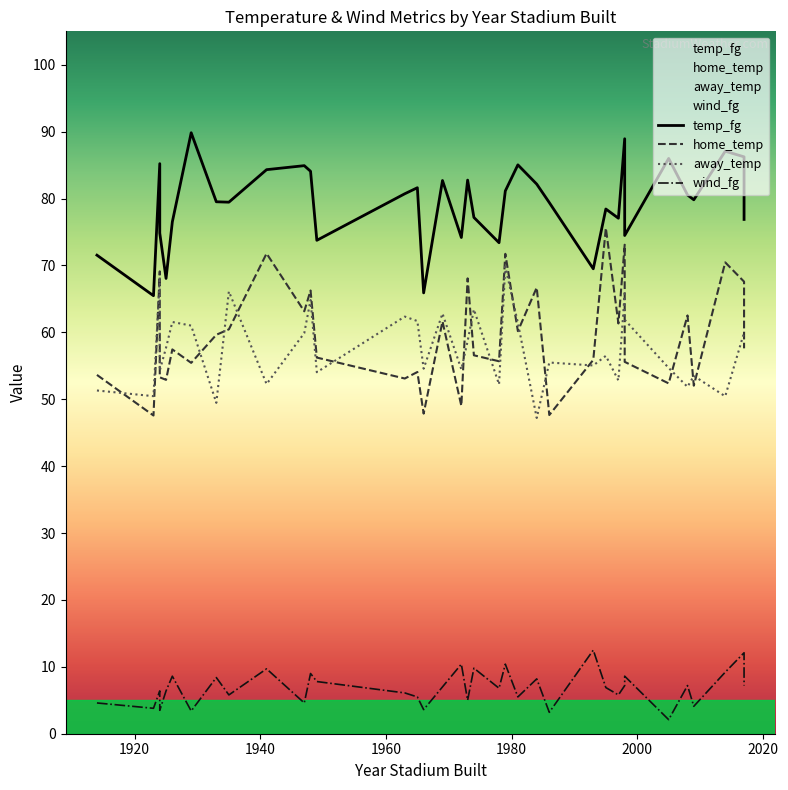

What is the difference between the highest and lowest values at 6?

83.9